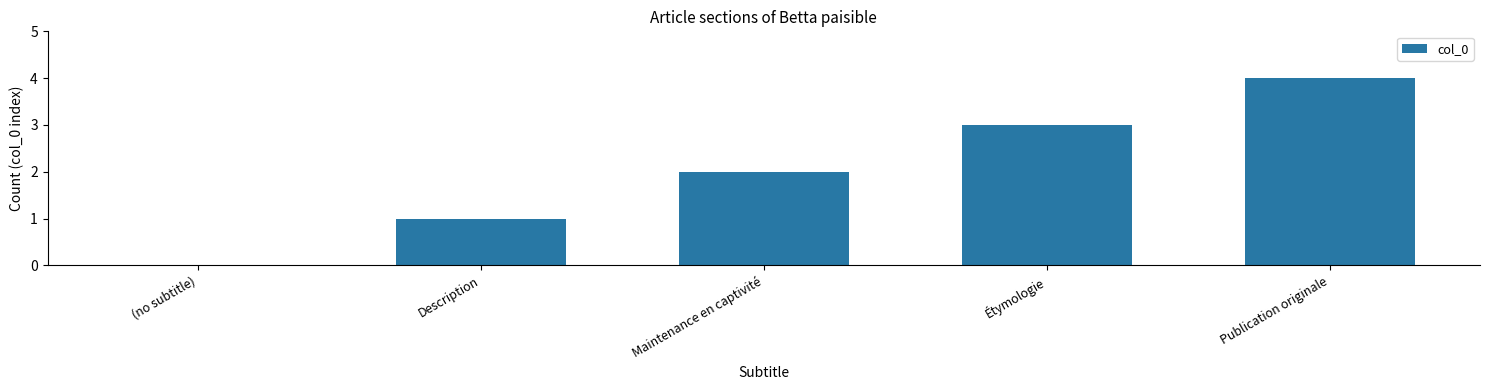

Are the bars horizontal?

No